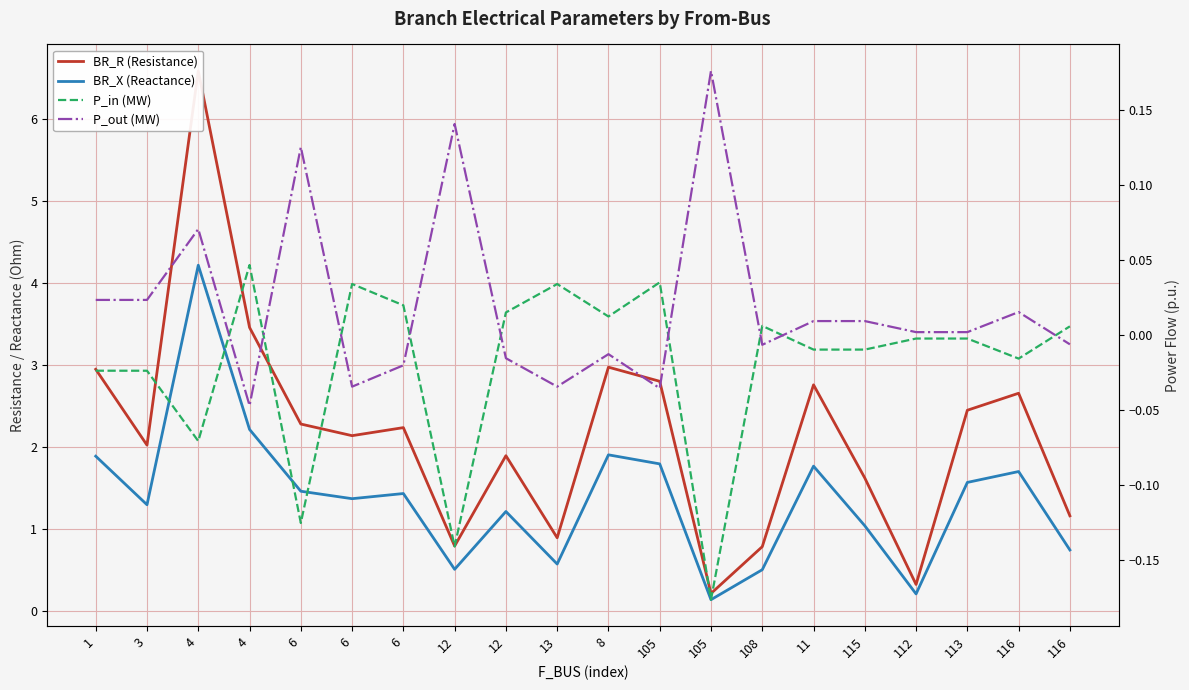

True or false: BR_R (Resistance) and P_out (MW) cross at least once.

False